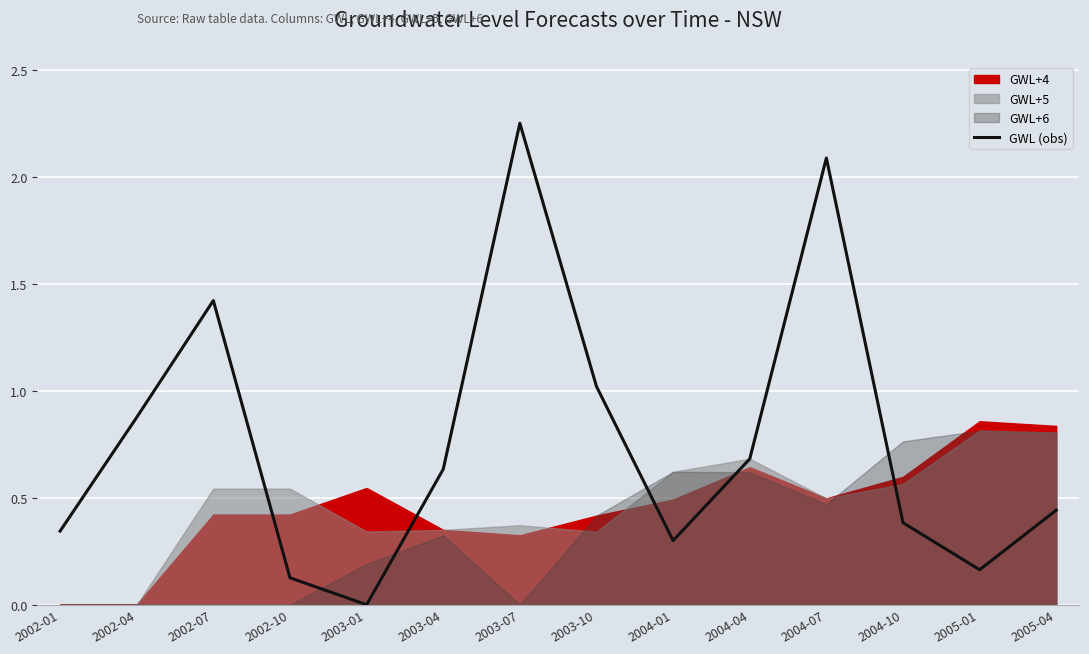

What is the maximum value shown in the chart?

2.3